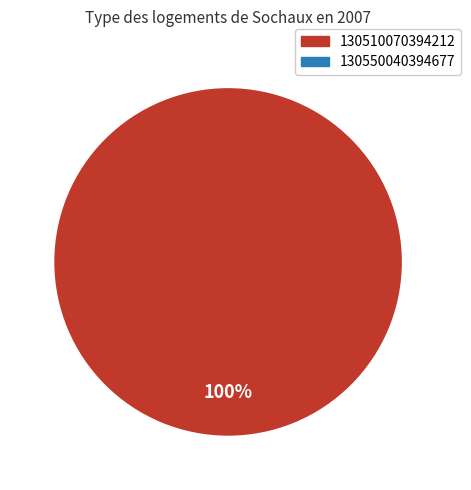

Is there any slice that represents more than half of the pie?

Yes